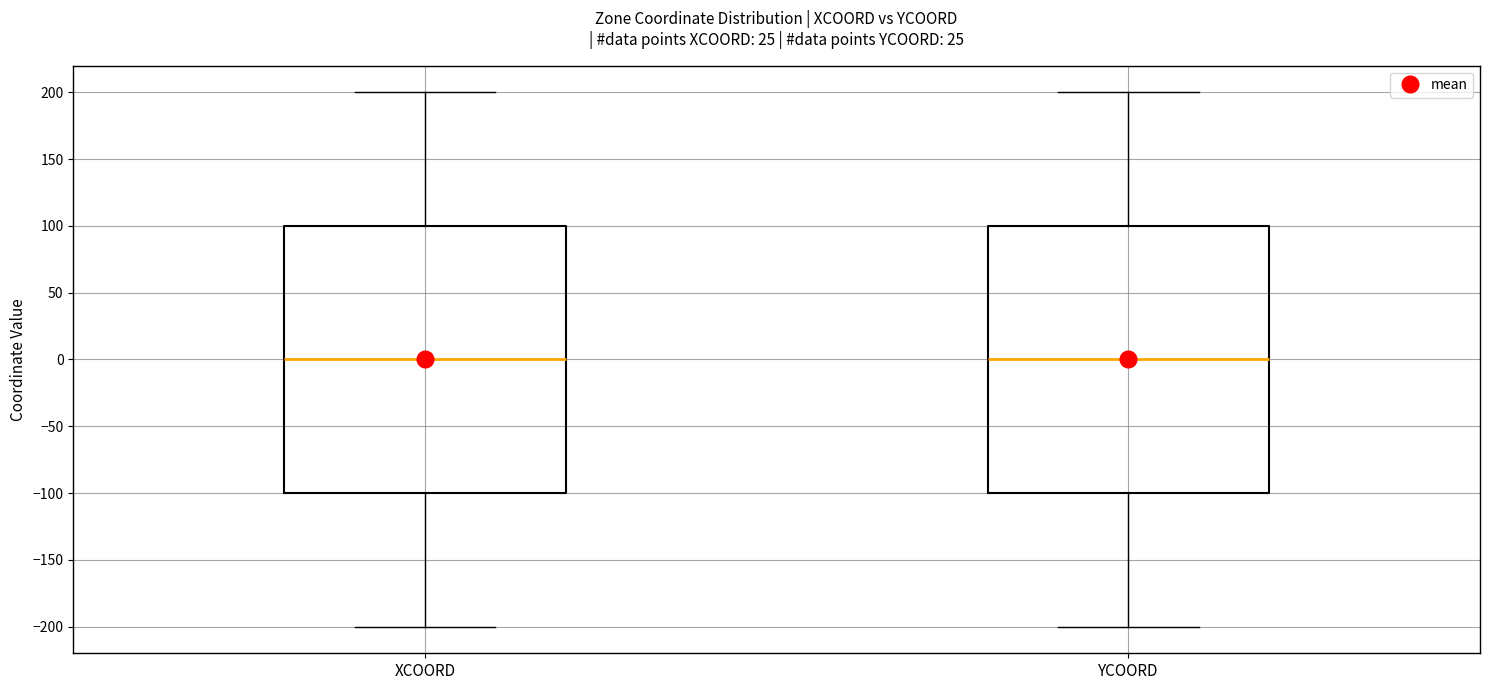

Where does the lower whisker of the box for XCOORD end on the y-axis? The values are not printed on the chart, so give them approximately, as read against the axis.

-200